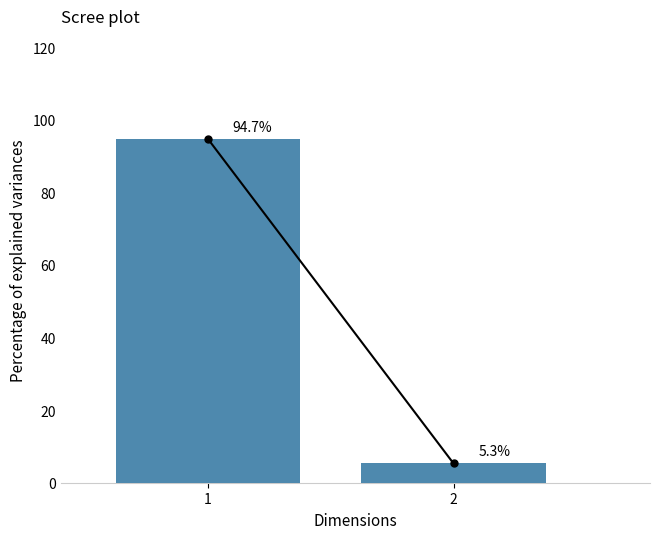

Reading left to right, extract all data points from this chart.

1=94.7	2=5.3